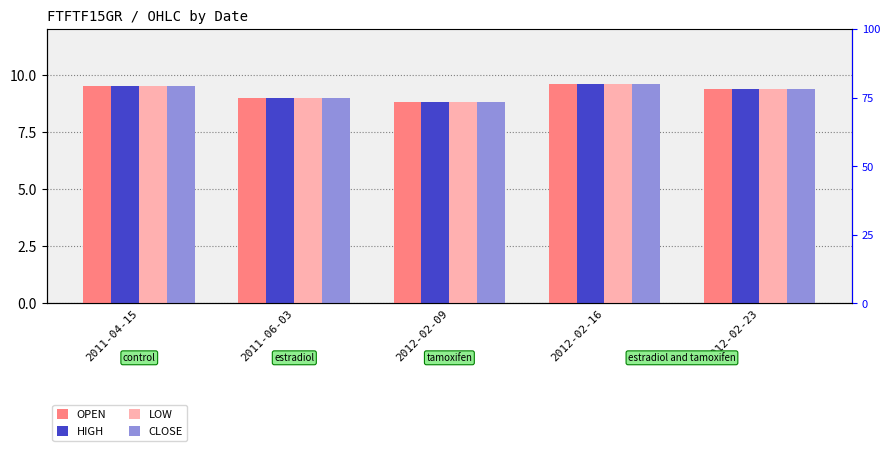

Read the HIGH value at 2012-02-23.

9.4